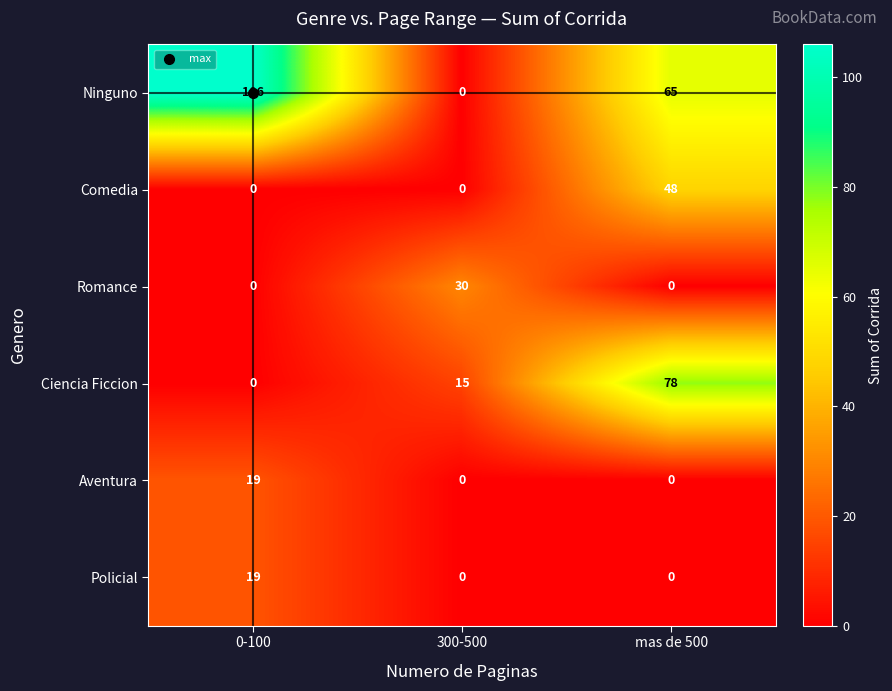

What is the total value across all series at 0-100?

144